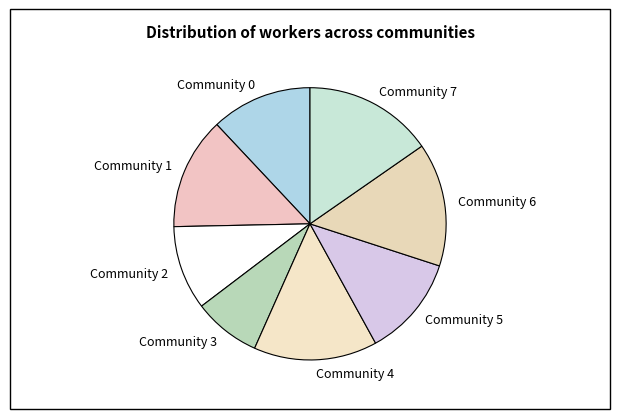

Does Community 4 represent more than half of the total?

No